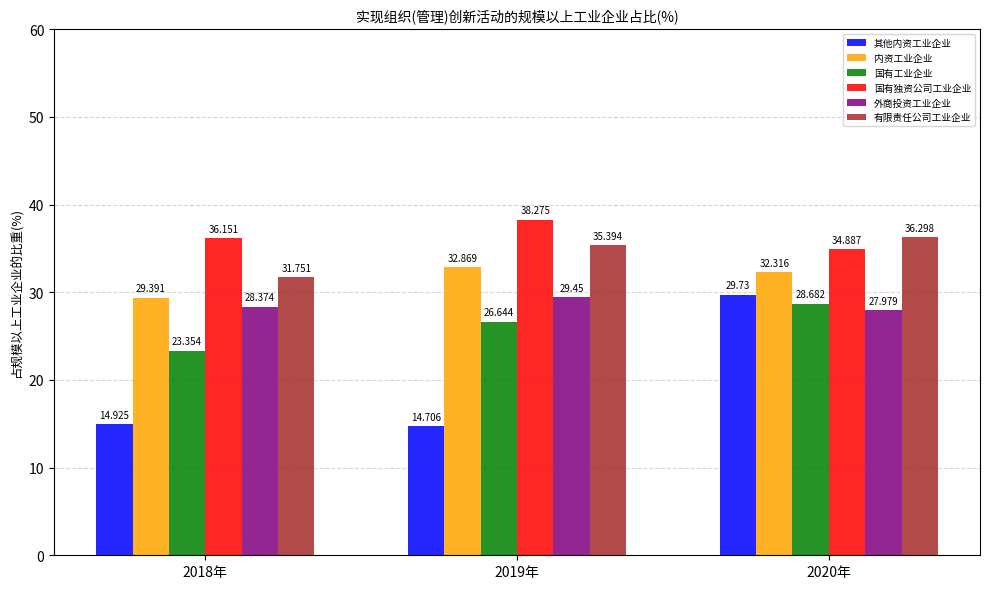

What is the sum of the 国有独资公司工业企业 values at 2019年 and 2018年?

74.4